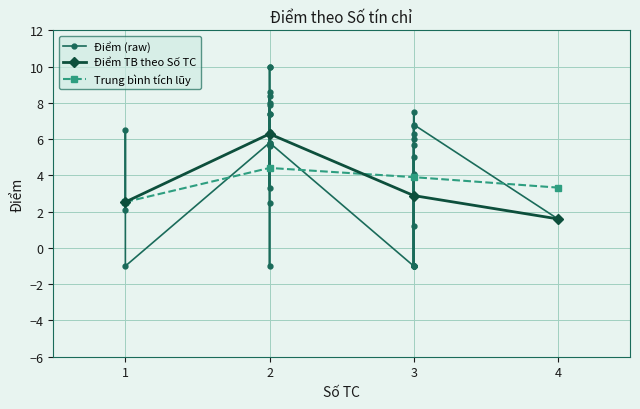

What is the value of the Trung bình tích lũy point at the 3rd from the left?

3.9